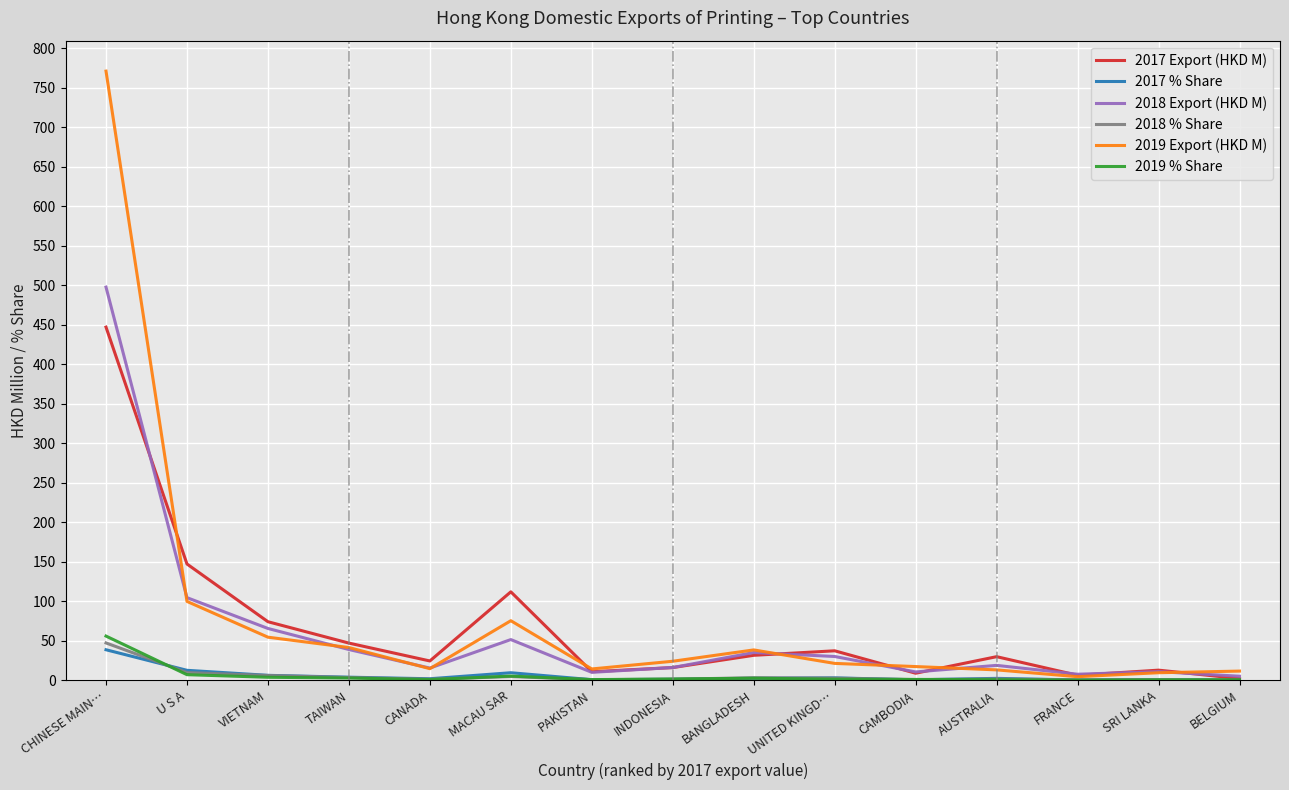

Between which two adjacent categories do 2018 % Share and 2017 % Share first intersect?

CHINESE MAIN… and U S A